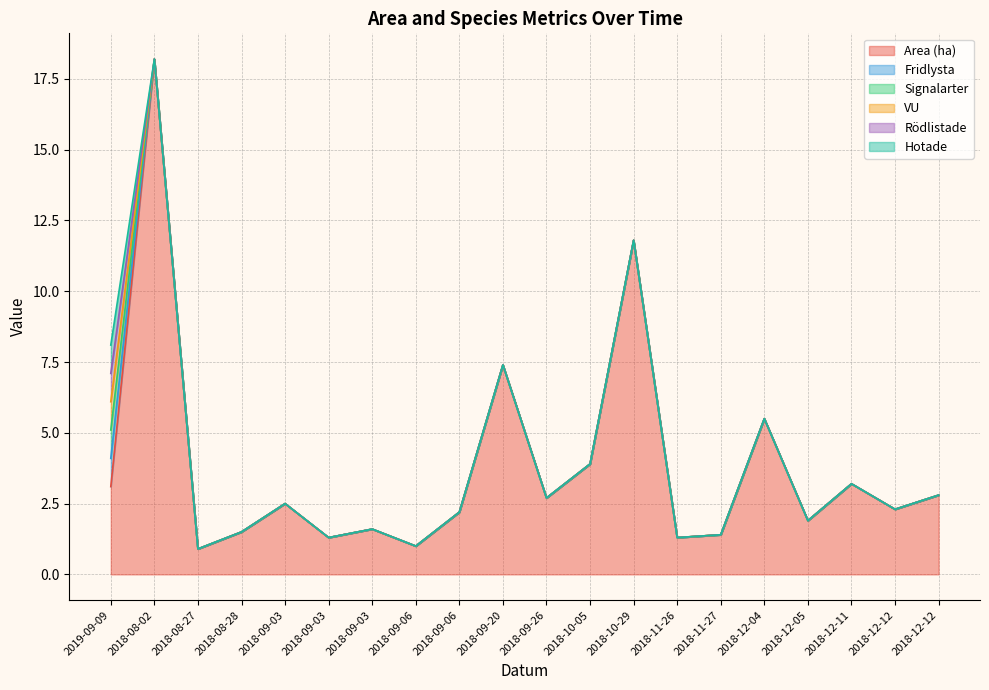

True or false: Area (ha) and Rödlistade intersect in this chart.

False